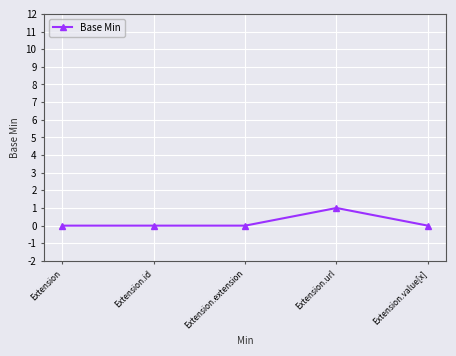

True or false: there are more than 0 points higher than both neighbors.

True